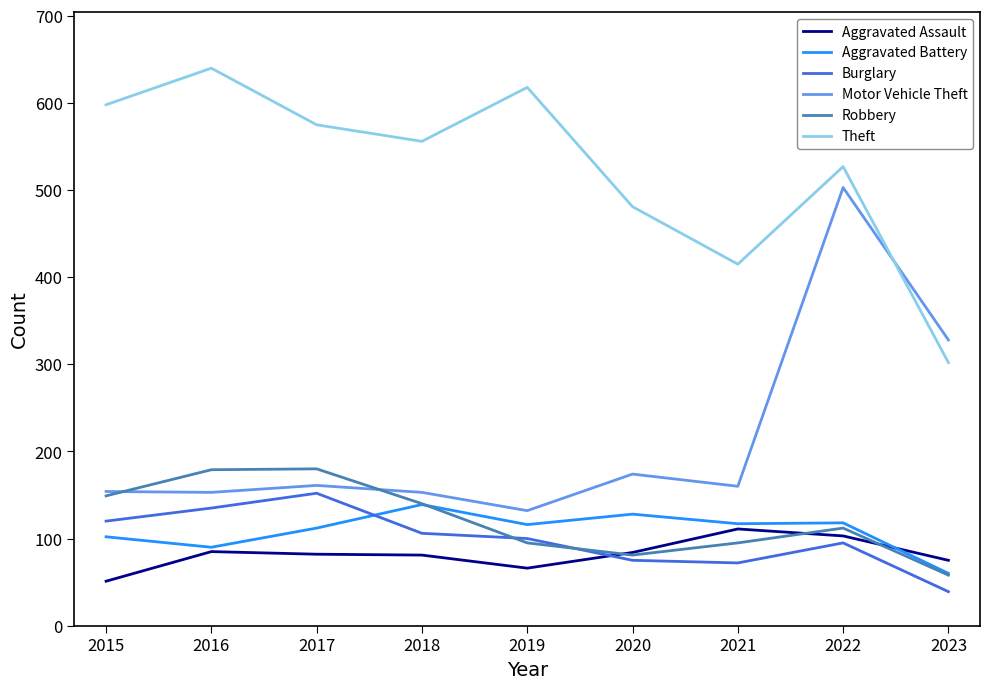

How many times do Aggravated Battery and Burglary cross each other?

1